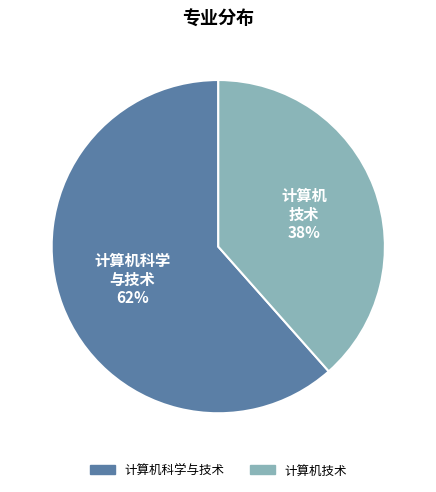

How many slices are in this pie chart?

2